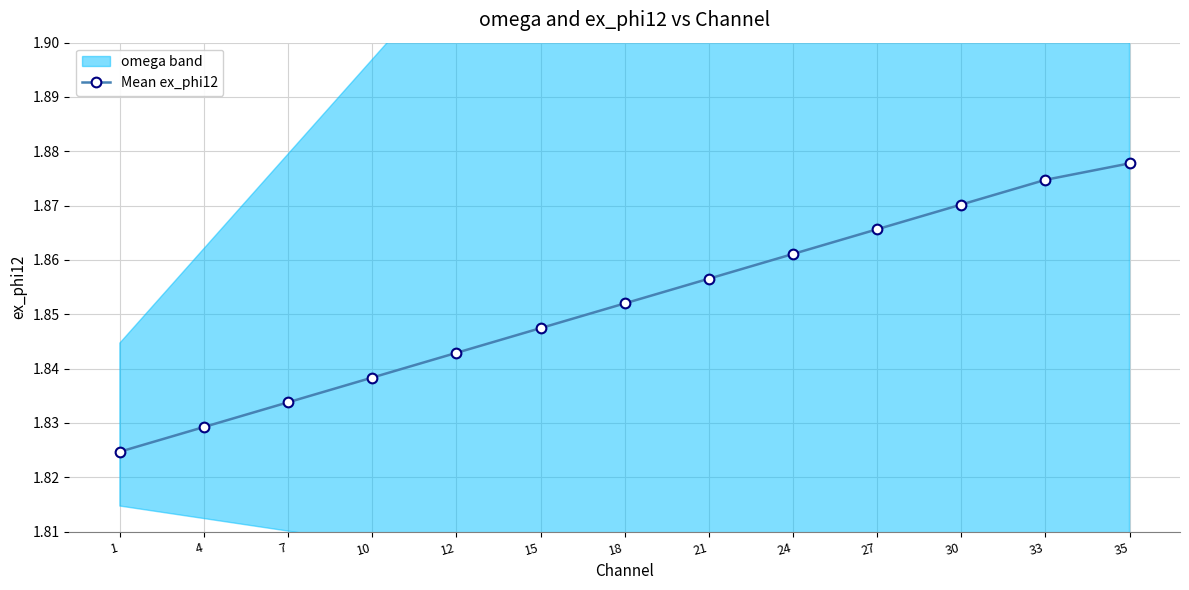

What is the difference between the second highest and minimum values?

0.1